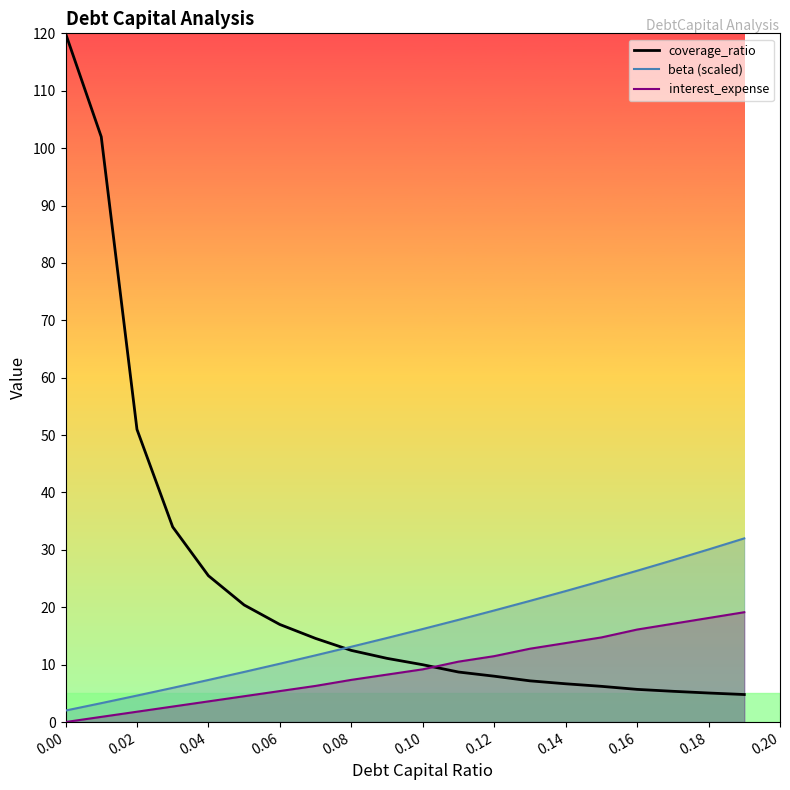

How many distinct data groups are displayed?

3